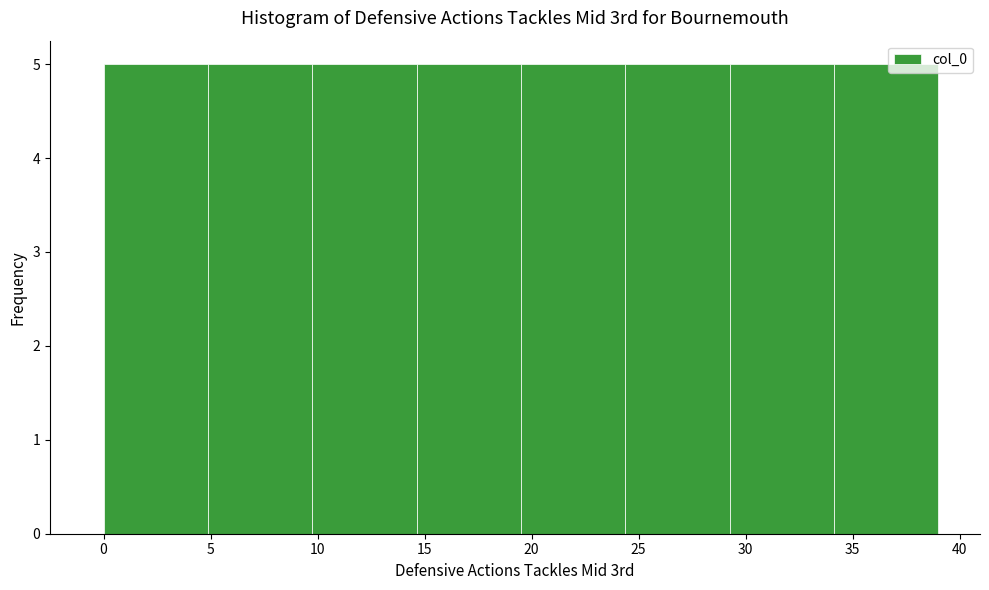

What is the height of the bar covering 29.5 to 34.0 on the x-axis? Neither the bar edges nor the heights are printed on the chart, so give them approximately, as read against the axes.

5